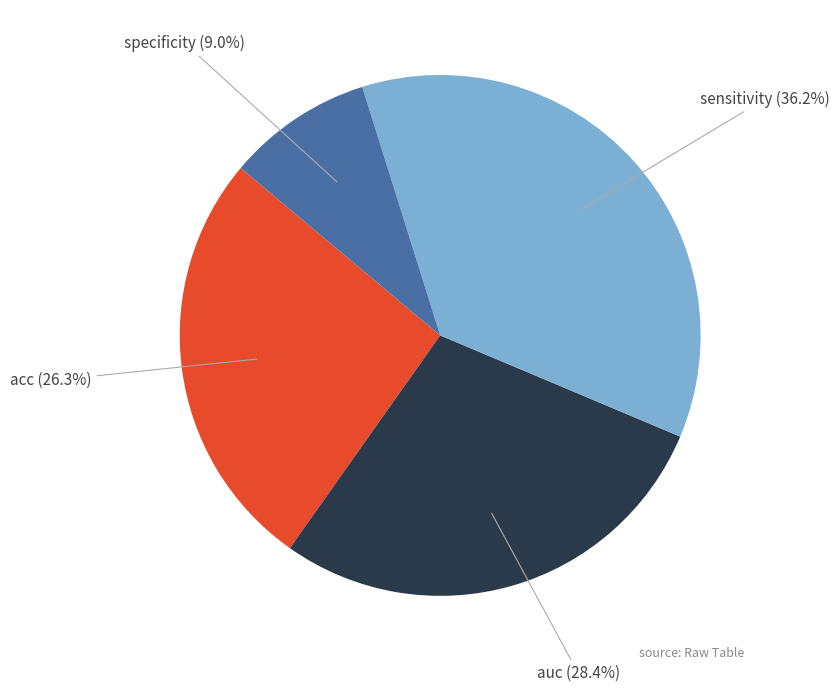

To the nearest percent, what is the combined percentage of auc and acc?

55%